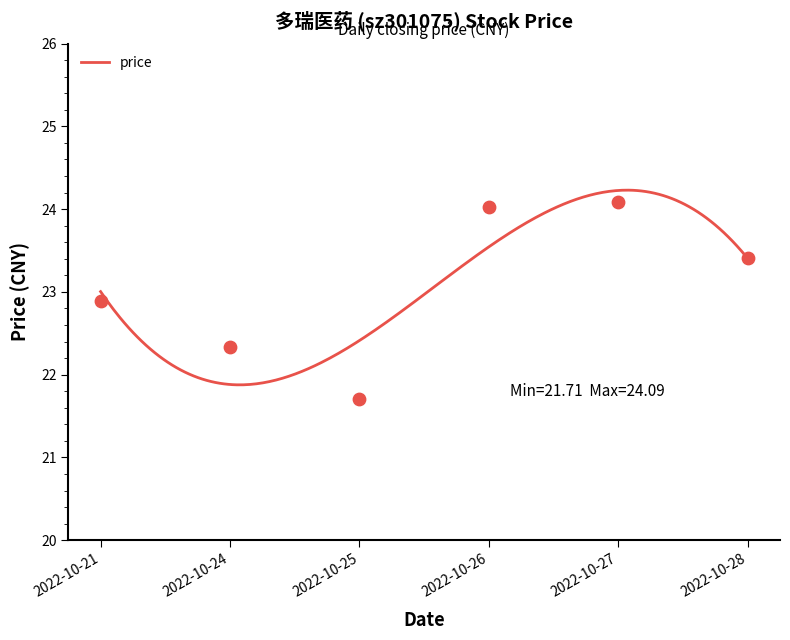

Between 2022-10-24 and 2022-10-26, which is larger?

2022-10-26